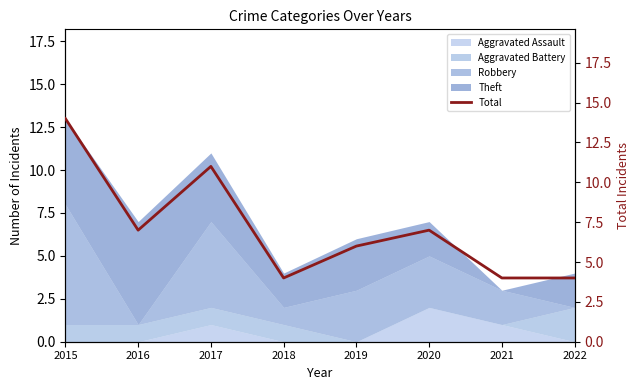

Count the values in the range 4 to 11.

7